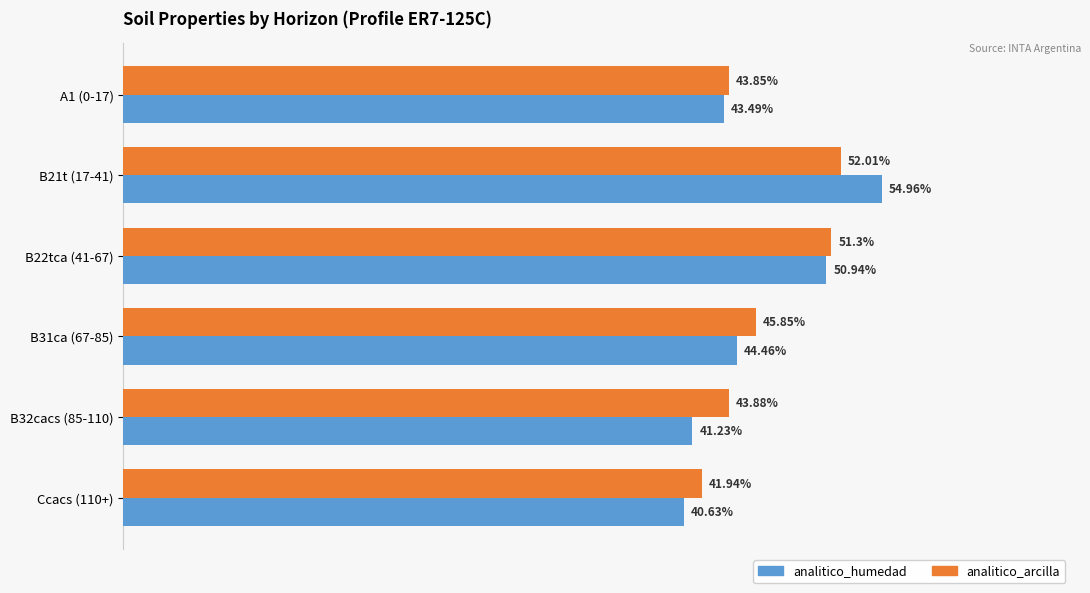

Which series has the largest range (max minus min)?

analitico_humedad